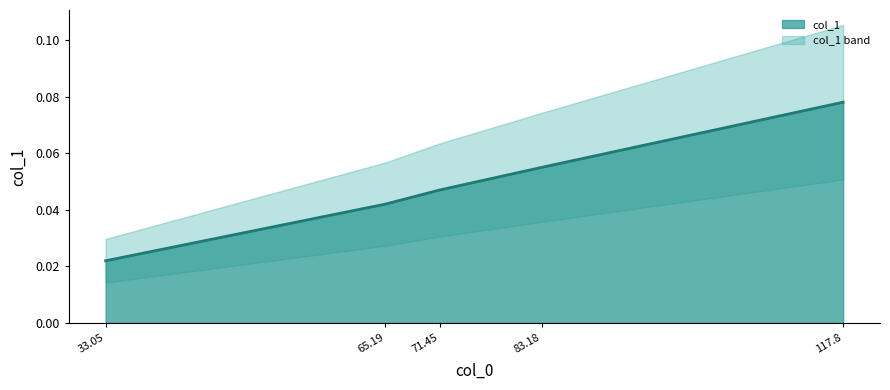

Is it true that the value at 71.45 is 0.1?

False